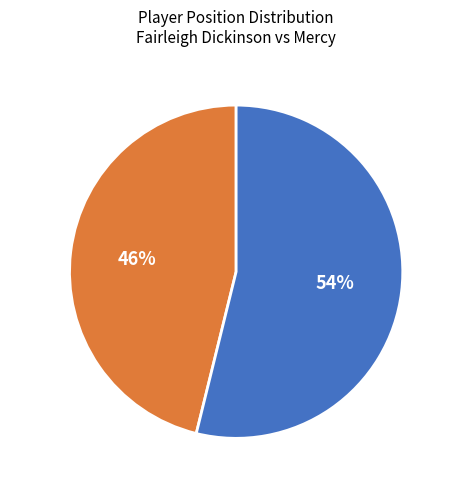

How much of the chart is everything except F?

53.8%